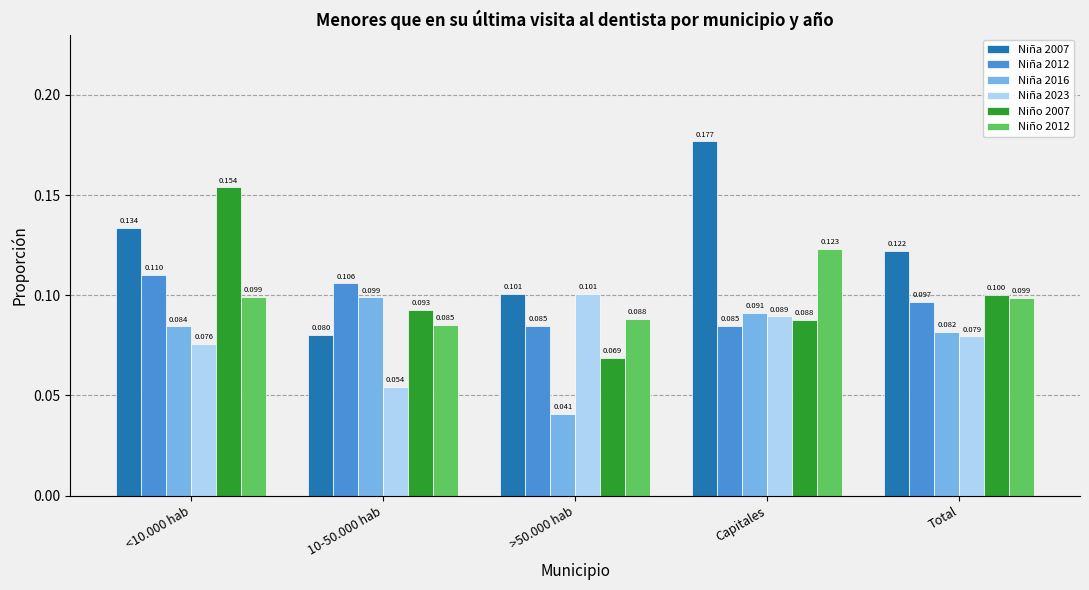

Is the value of Niña 2023 at <10.000 hab greater than the value of Niña 2016 at 10-50.000 hab?

No